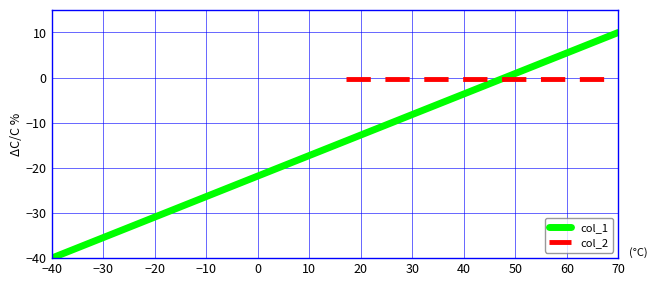

What is the difference between the maximum and minimum values?

50